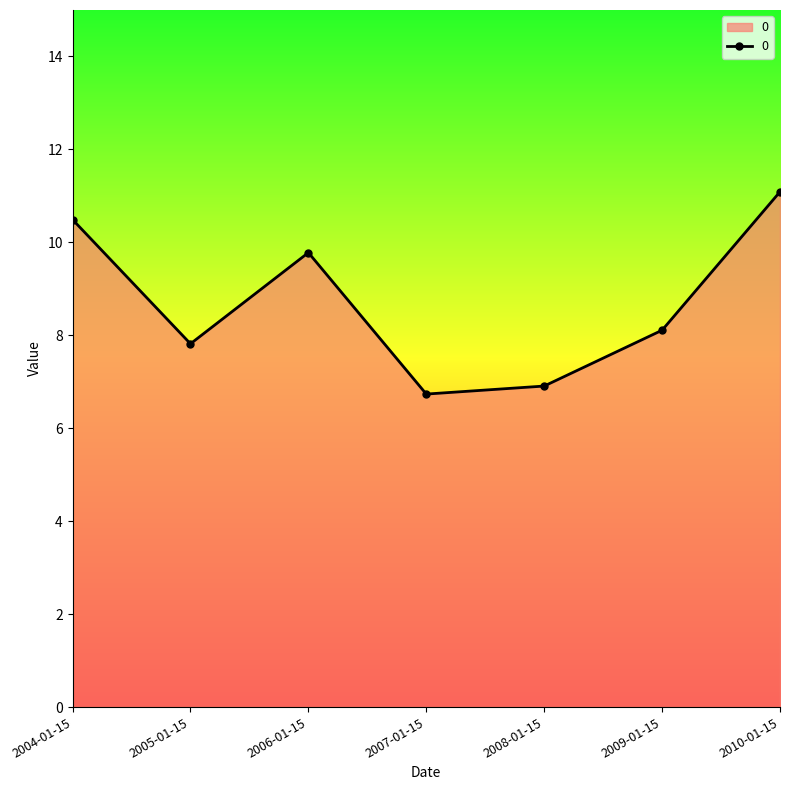

How many points are higher than both their immediate neighbors (excluding endpoints)?

1